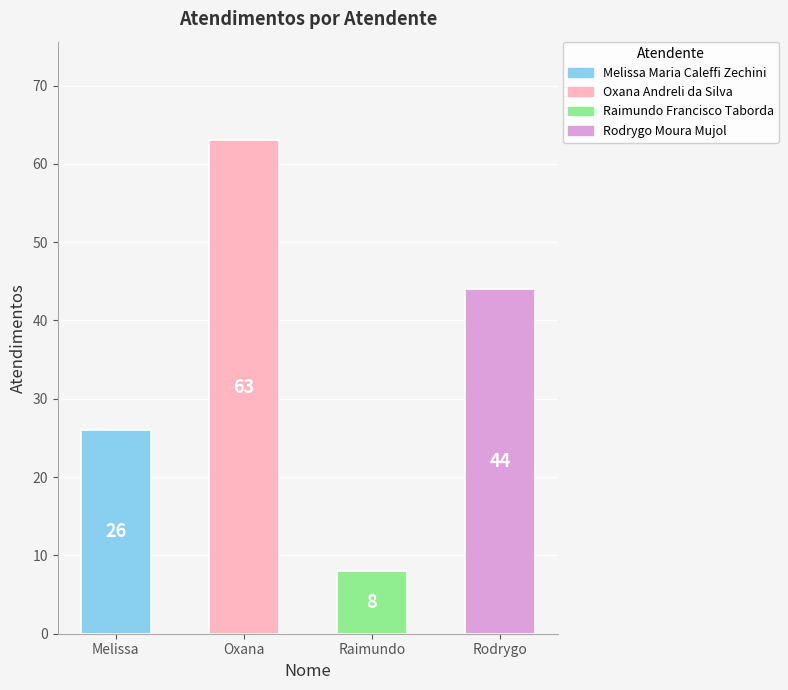

How many values are between 26 and 63?

3